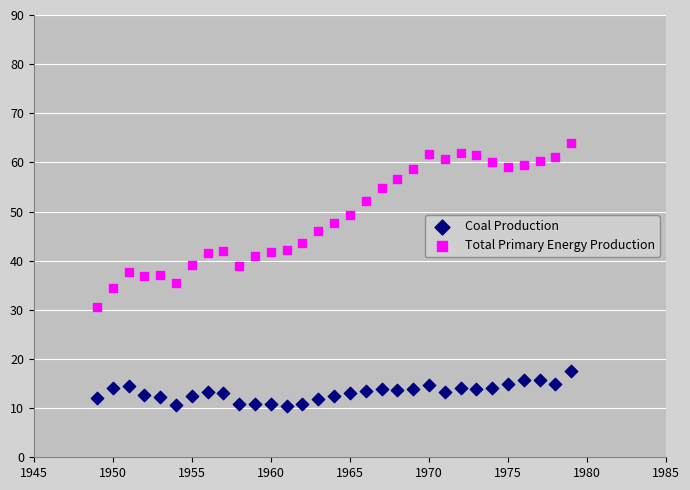

Which series contains the highest Y value?

Total Primary Energy Production